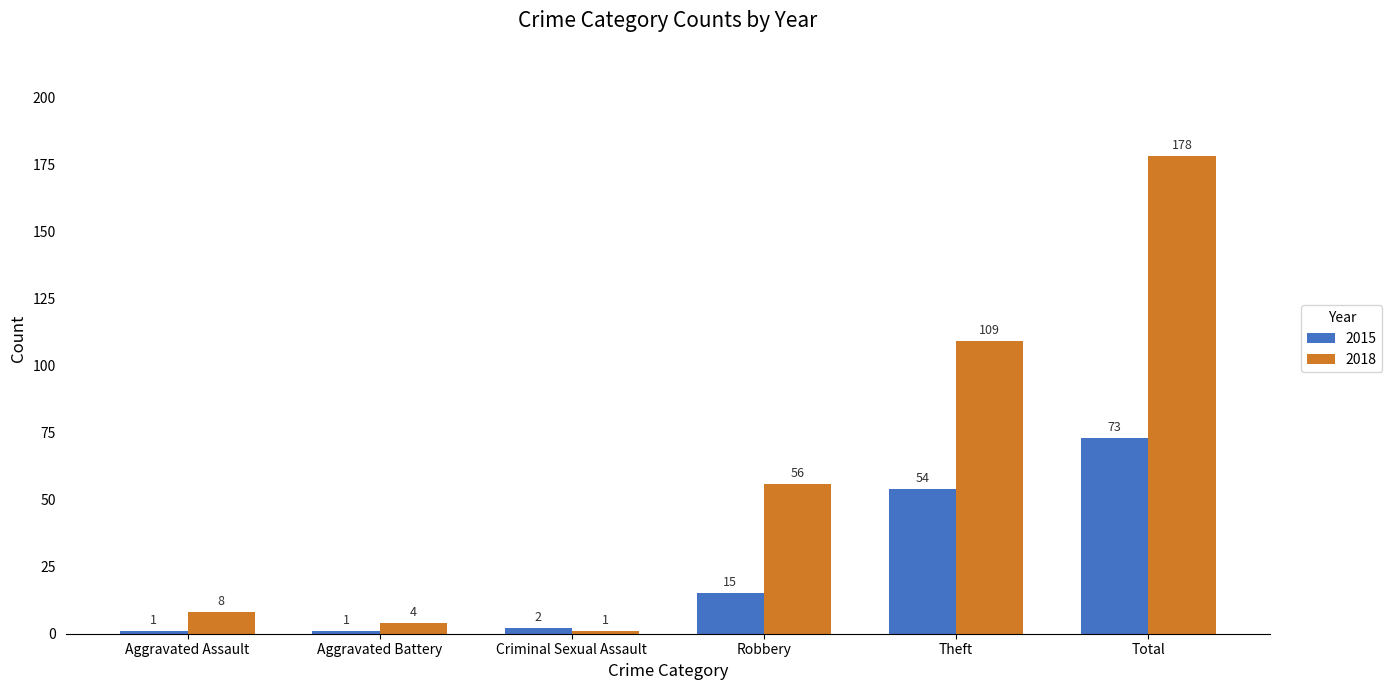

What are all the series names shown in the legend?

2015, 2018